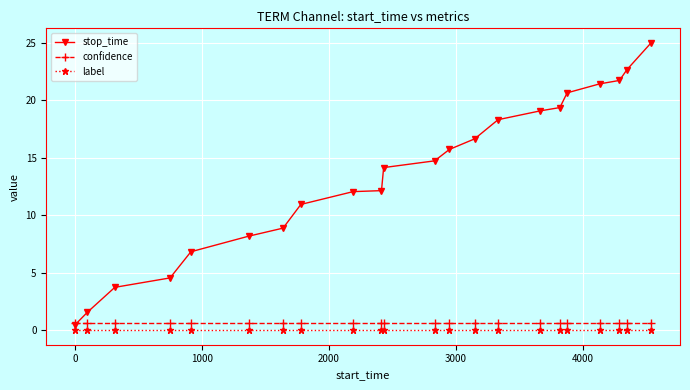

Which series has the largest total across all categories?

stop_time